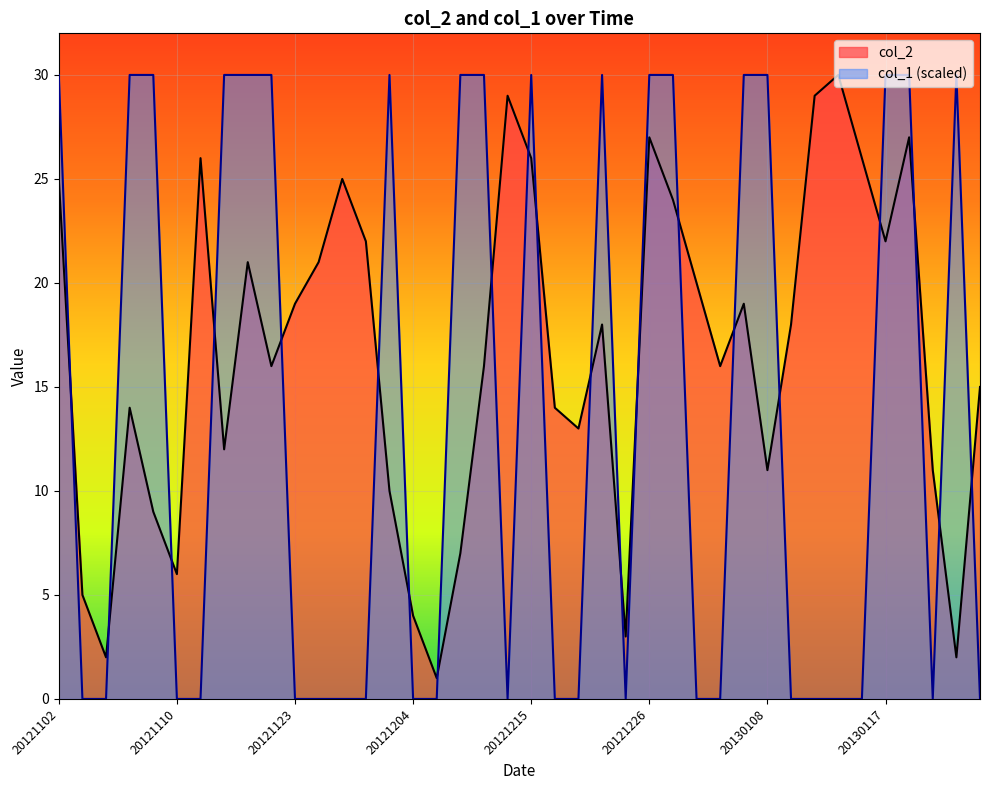

Is the value of col_1 at 20130119 greater than the value of col_2 at 20130119?

Yes